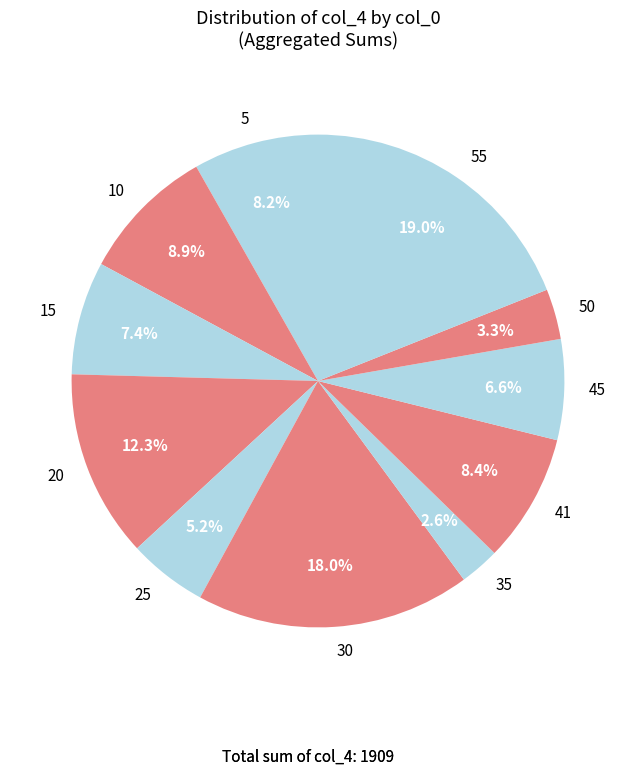

Is 55 the majority of the pie?

No